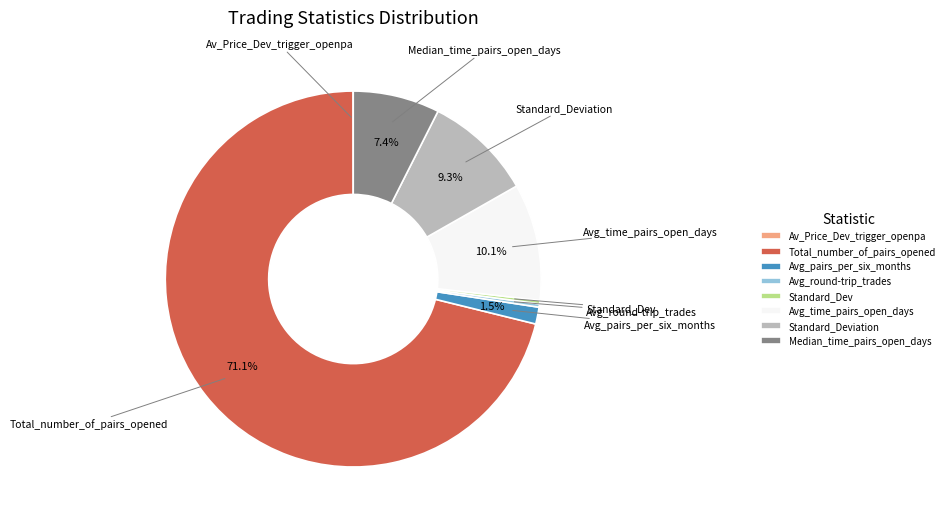

Combined, do Standard_Dev and Standard_Deviation account for over 50%?

No